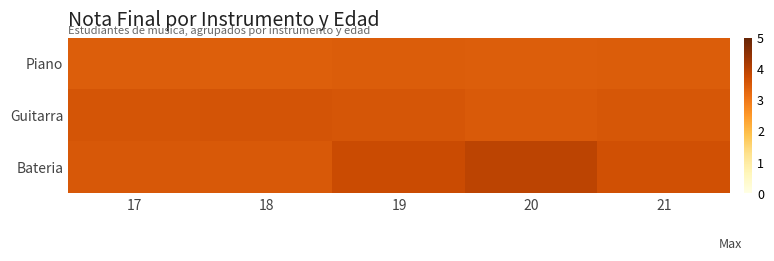

Which series has the widest spread of values?

Bateria